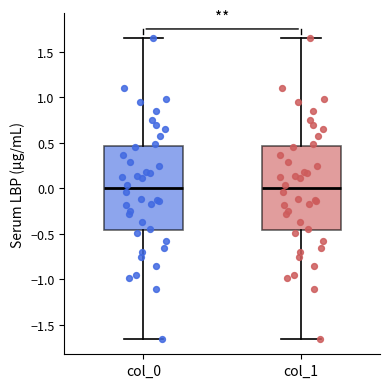

Reading left to right, transcribe this box plot: for each box, give where its median line is, the range the box spans, and where its two whiskers end, as read against the y-axis. The values are not printed on the chart, so give them approximately, as read against the axis.

col_0: median 0.00, box -0.45 to 0.45, whiskers -1.65 to 1.65
col_1: median 0.00, box -0.45 to 0.45, whiskers -1.65 to 1.65